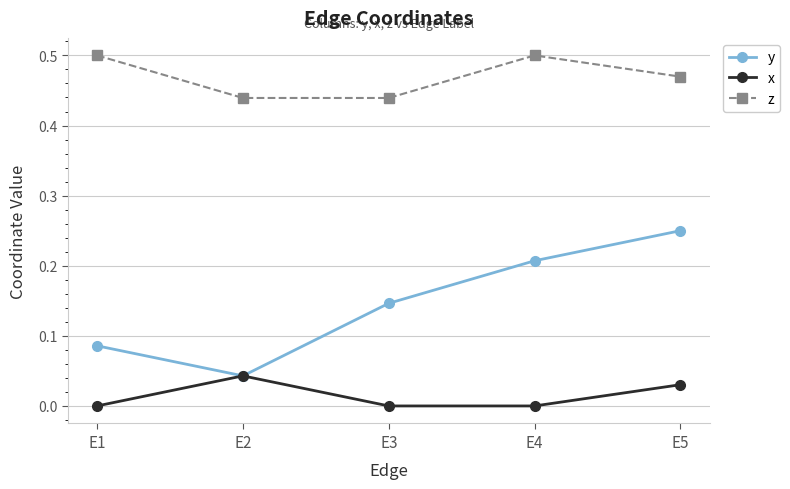

Is the value of z at E4 greater than the value of y at E2?

Yes